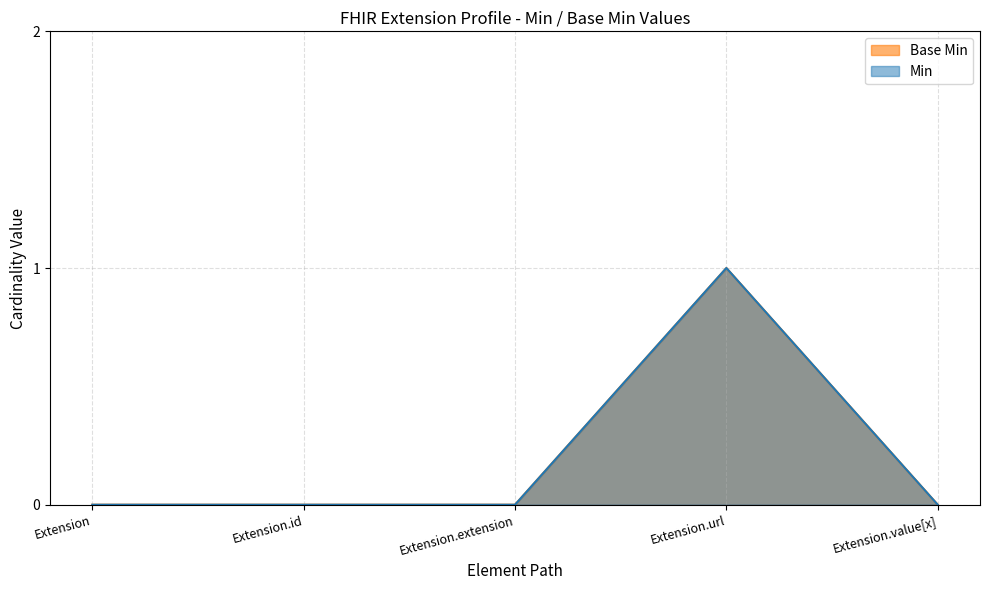

What is the total value across all series at Extension.url?

2